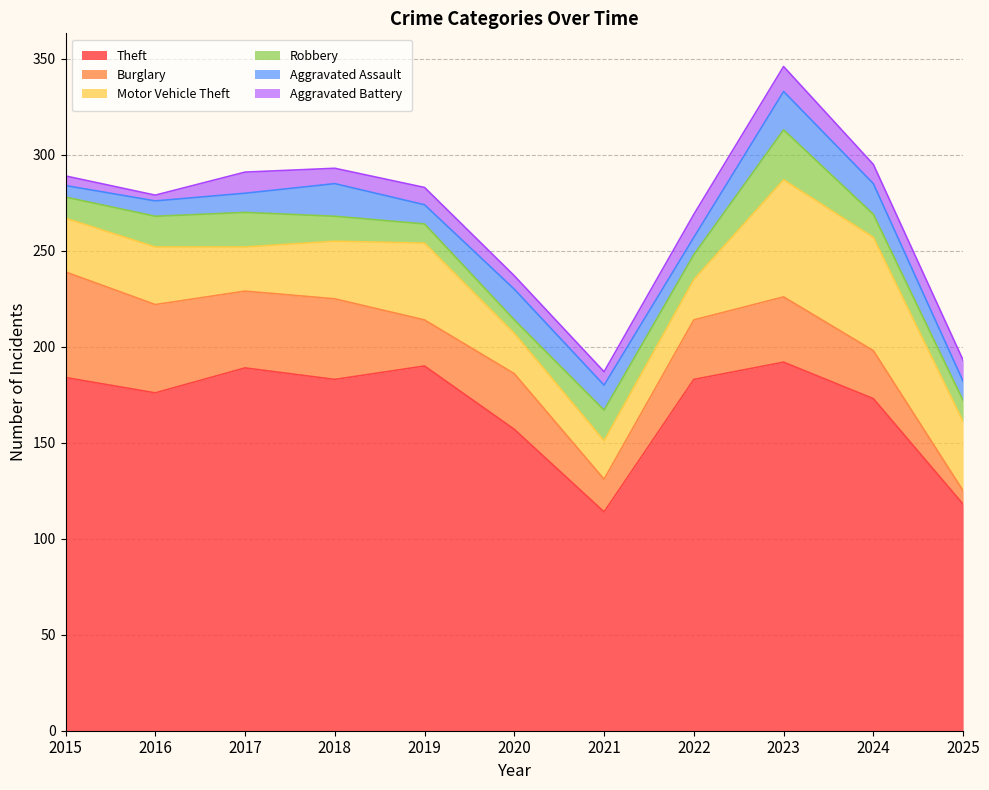

How many interior local valleys does the Theft series have?

3